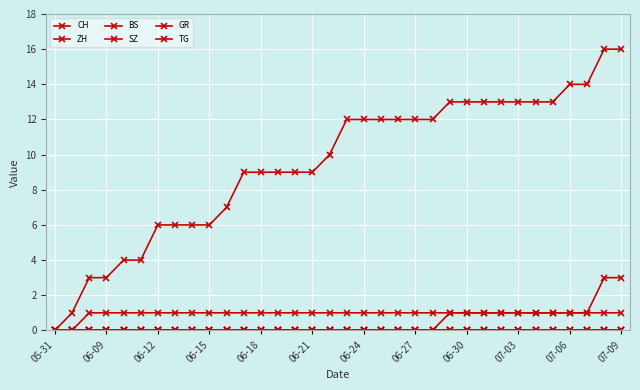

What is the difference between the maximum and minimum values in the ZH series?

3